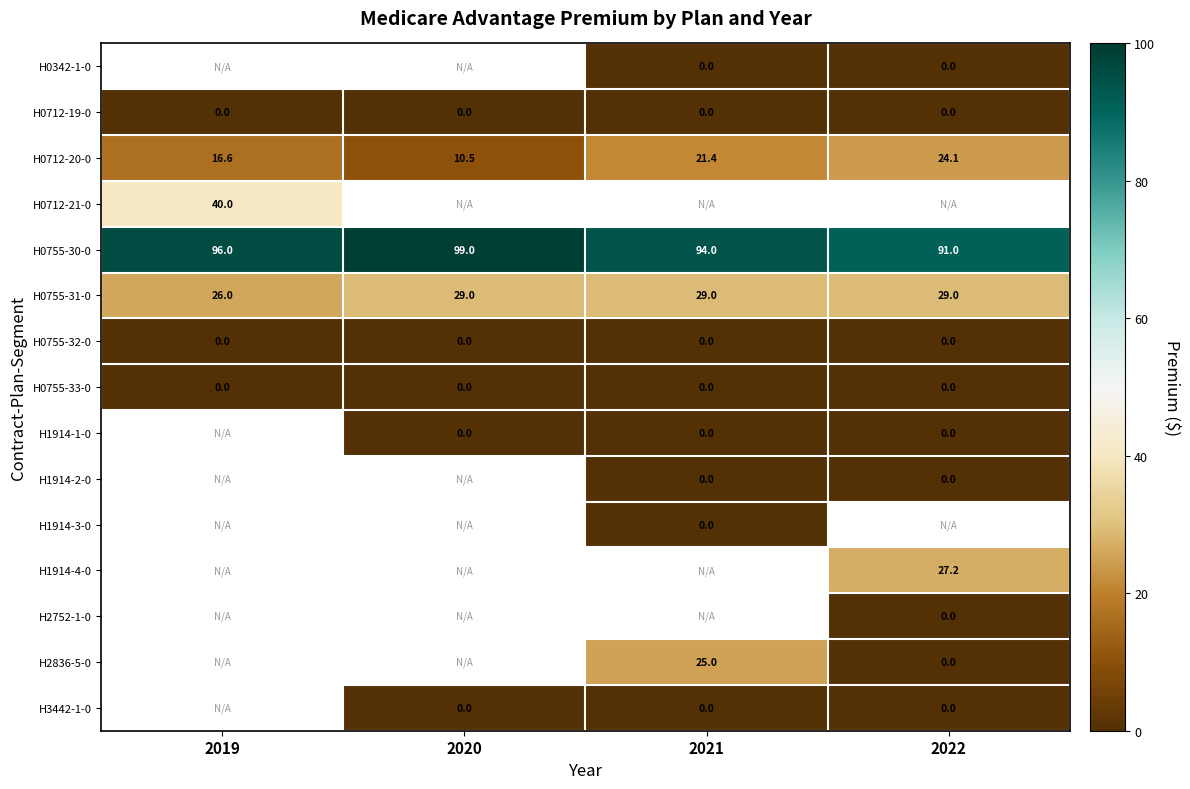

The value of H0712-20-0 at 2020 is 10.5. True or false?

True